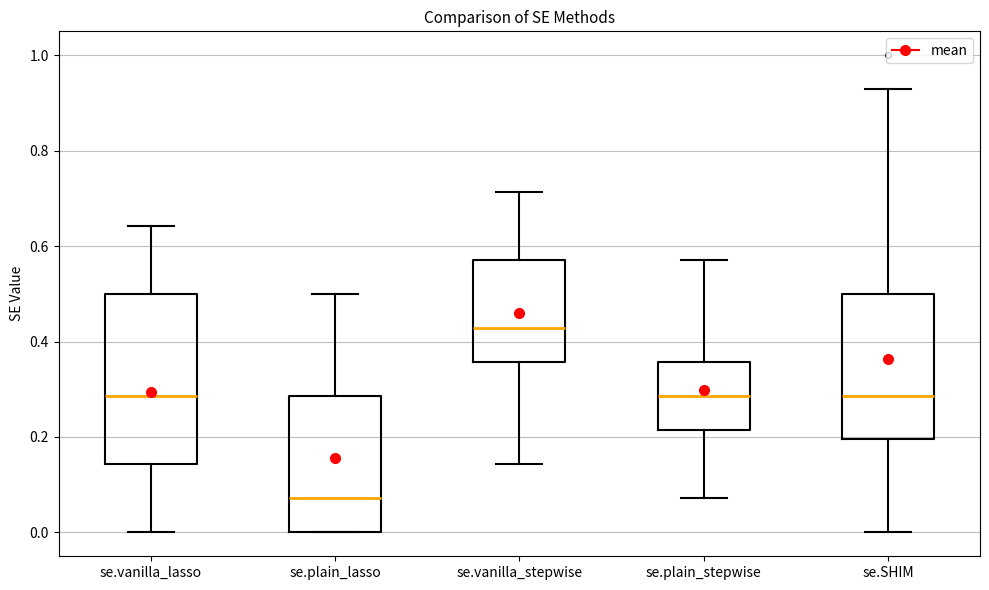

Which box's median line is the highest?

se.vanilla_stepwise